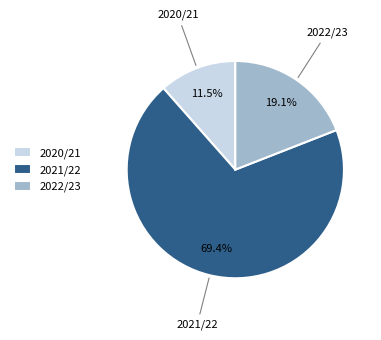

What is the smallest slice in the pie chart?

2020/21